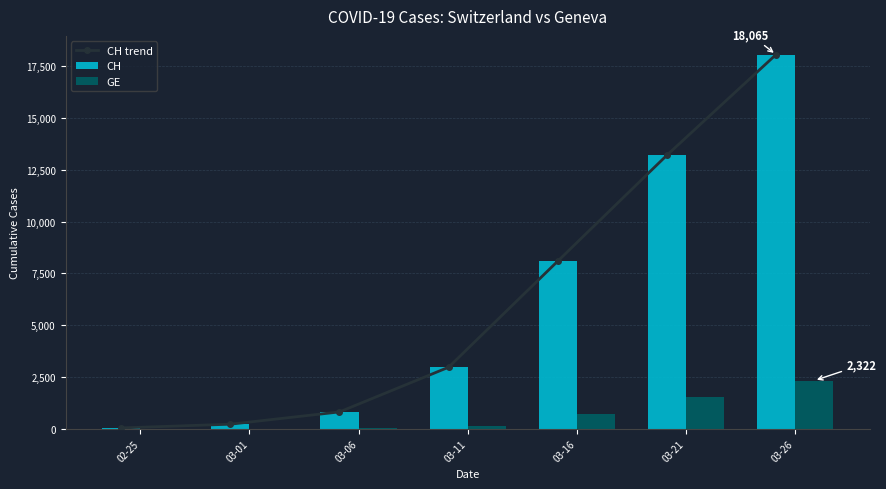

Are the bars horizontal?

No